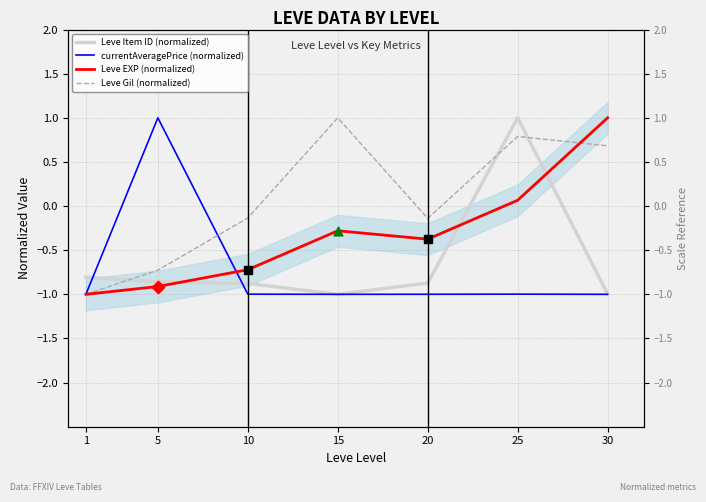

What are all the series names shown in the legend?

Leve Item ID (normalized), currentAveragePrice (normalized), Leve EXP (normalized), Leve Gil (normalized)